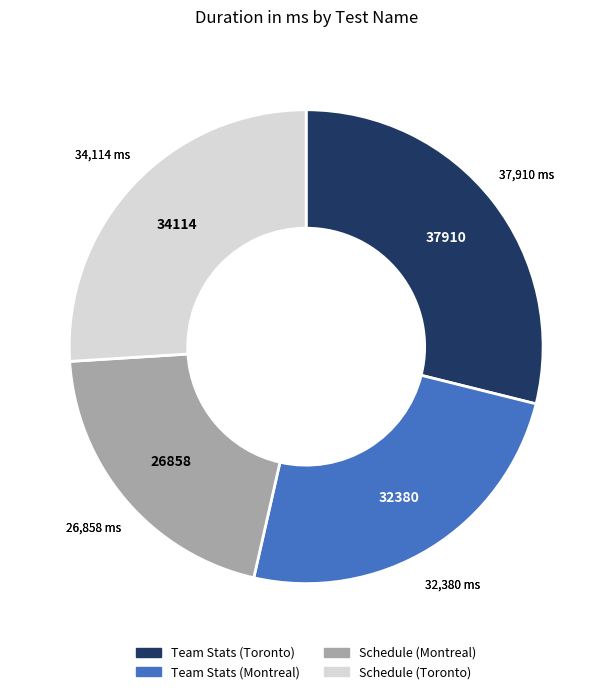

Is there any slice that represents more than half of the pie?

No